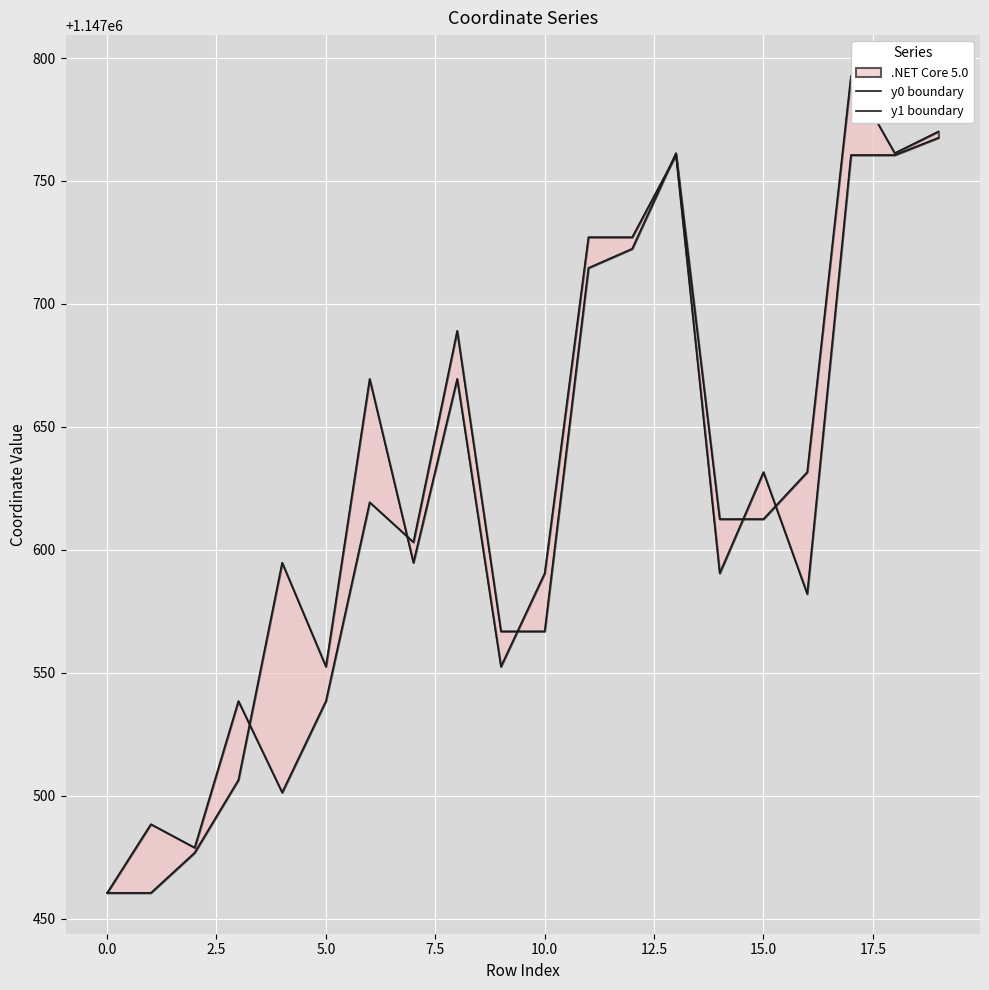

True or false: y1 boundary has more than 2 points higher than both neighbors.

True